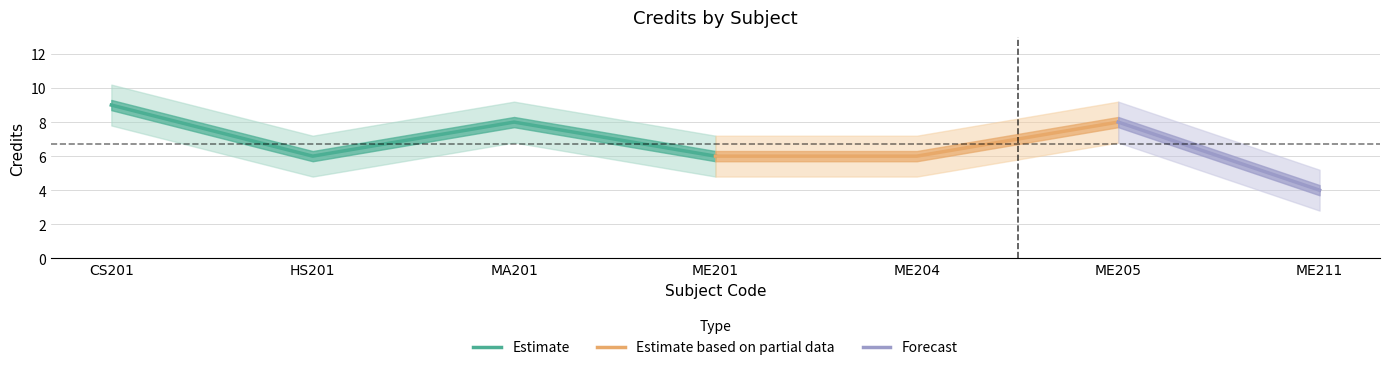

True or false: the data shows 13 at MA201.

False